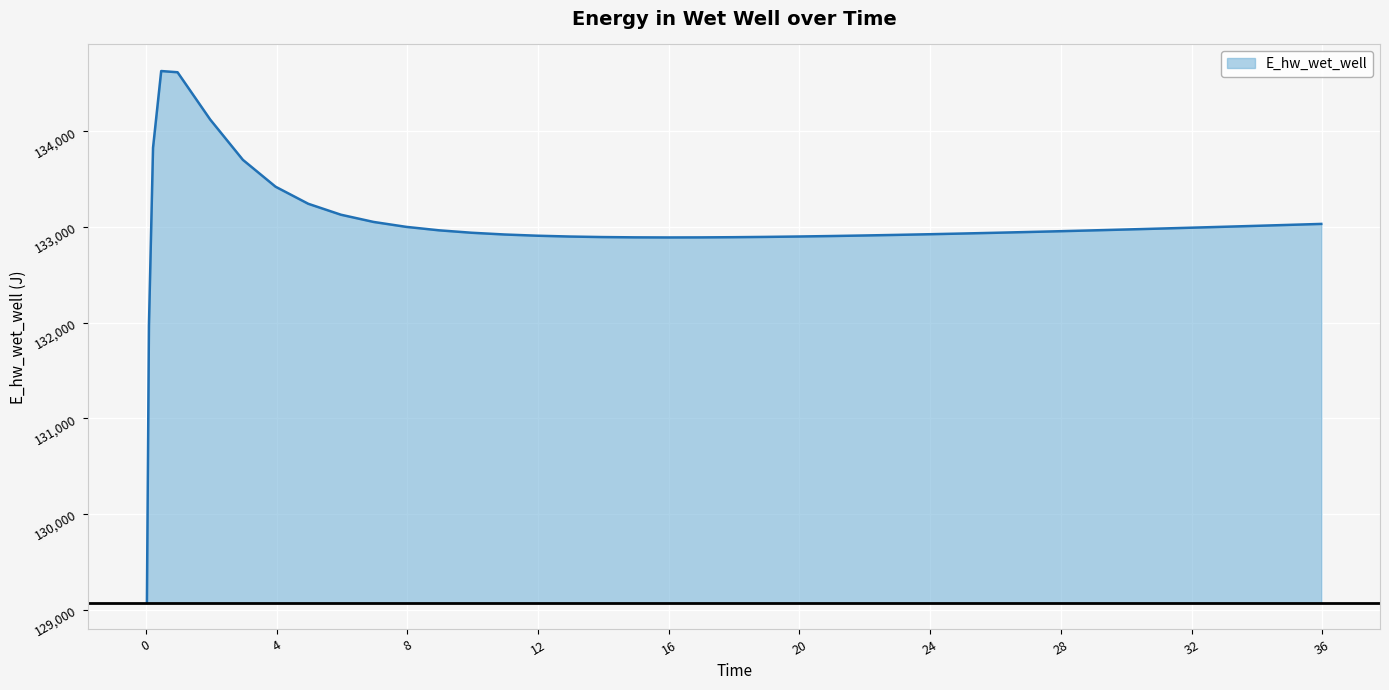

What is the greatest value displayed?

134628.0